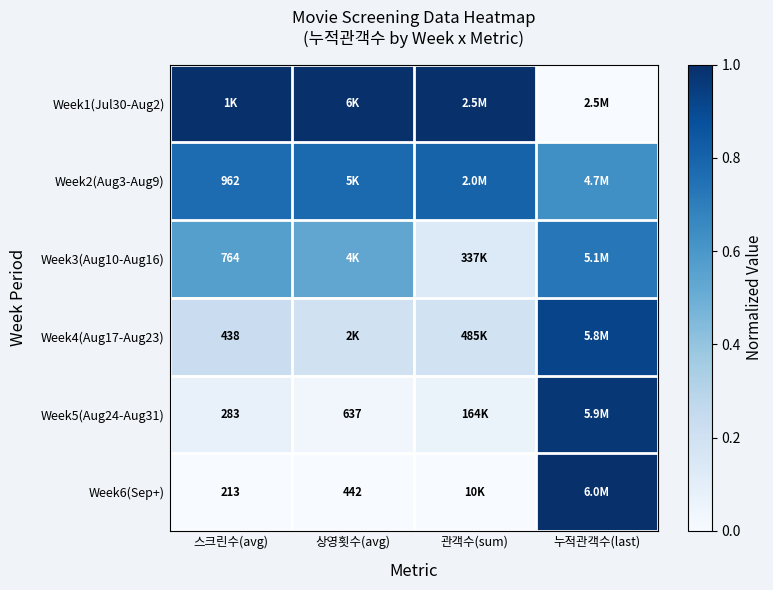

Which category has the highest value in the Week4(Aug17-Aug23) series?

누적관객수(last)